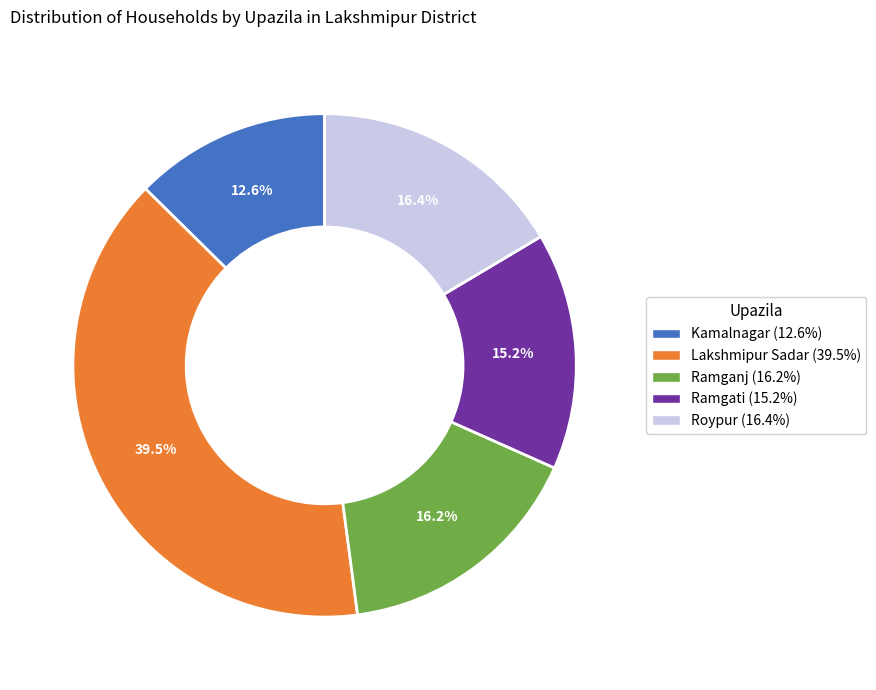

How many slices are in this pie chart?

5